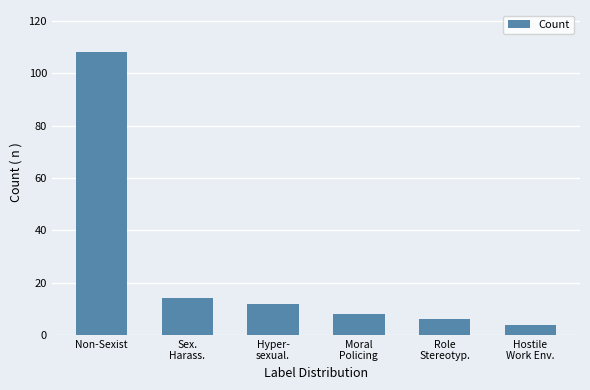

Reading right to left, extract all data points from this chart.

4	6	8	12	14	108